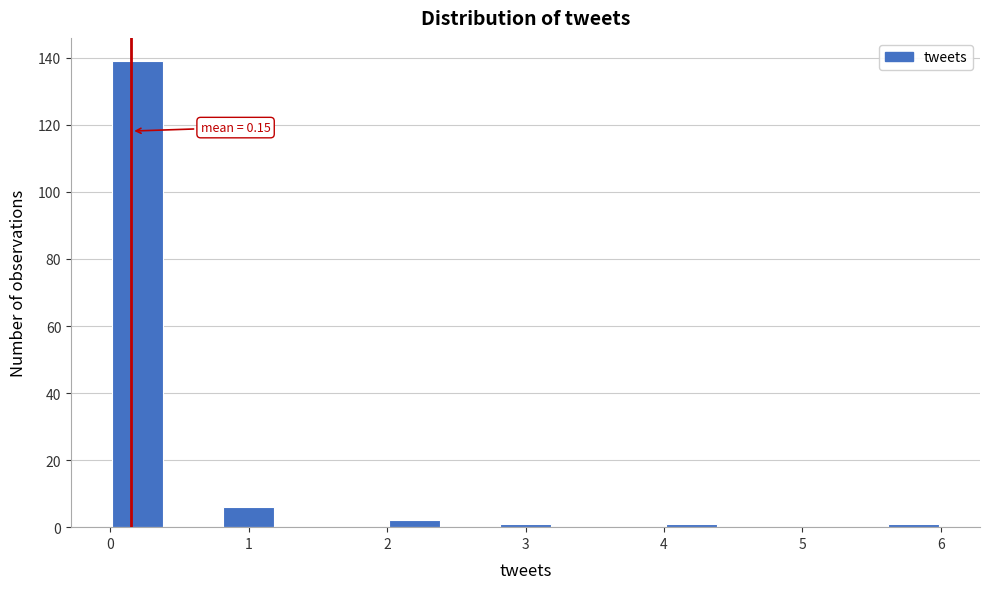

Over which range of the x-axis is the bar tallest?

0.0 to 0.4